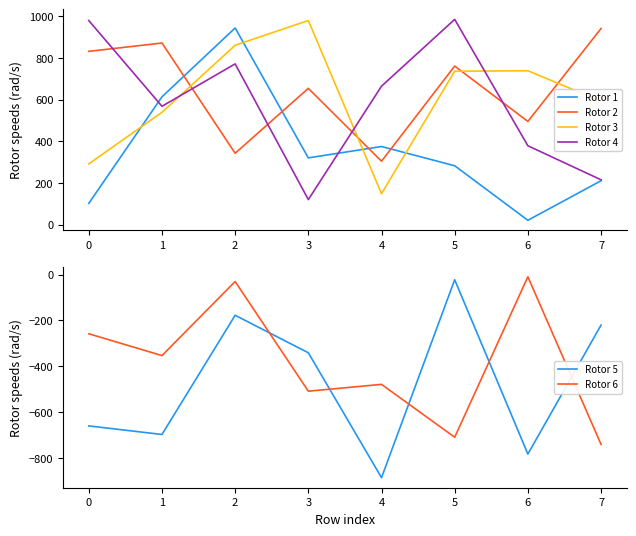

Is it true that Rotor 5 equals -523.2 at 2?

False